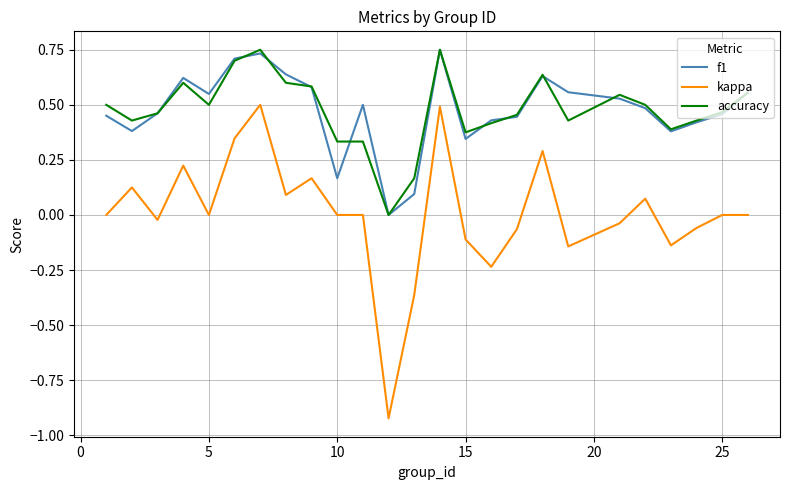

True or false: accuracy and kappa cross at least once.

False